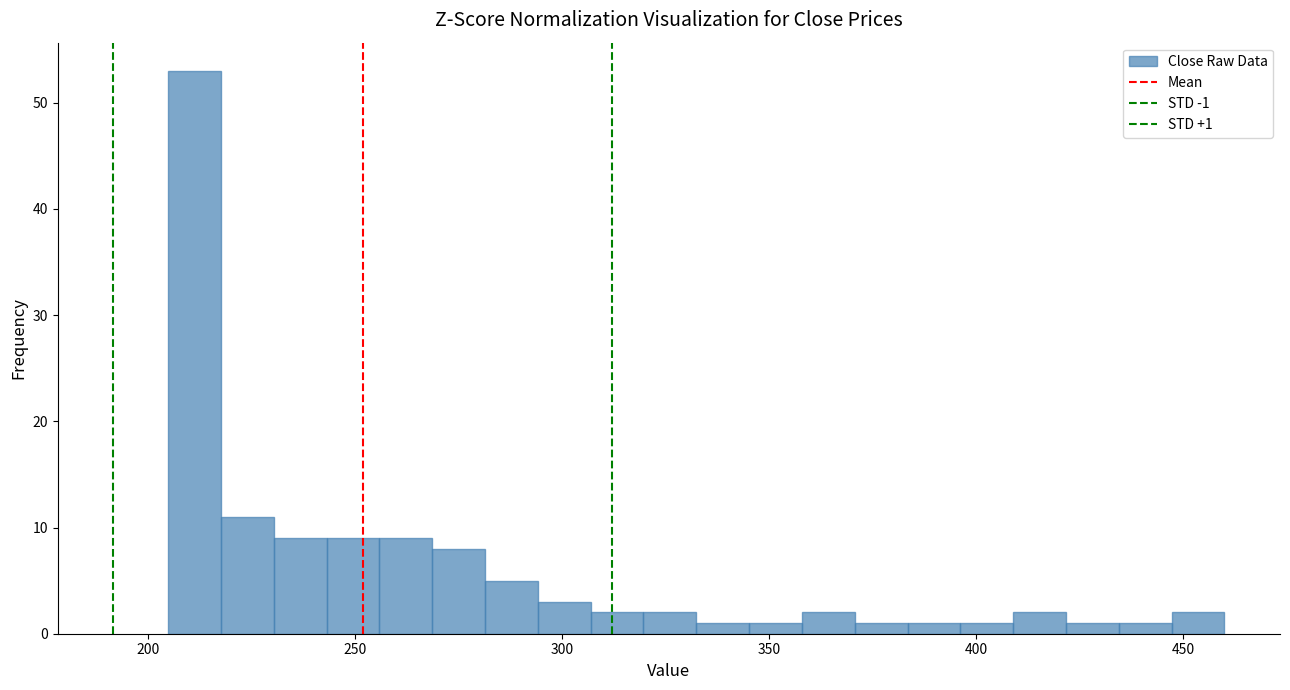

Around what value on the x-axis is the tallest bar? Give the approximate position of its centre, as read against the axis.

210